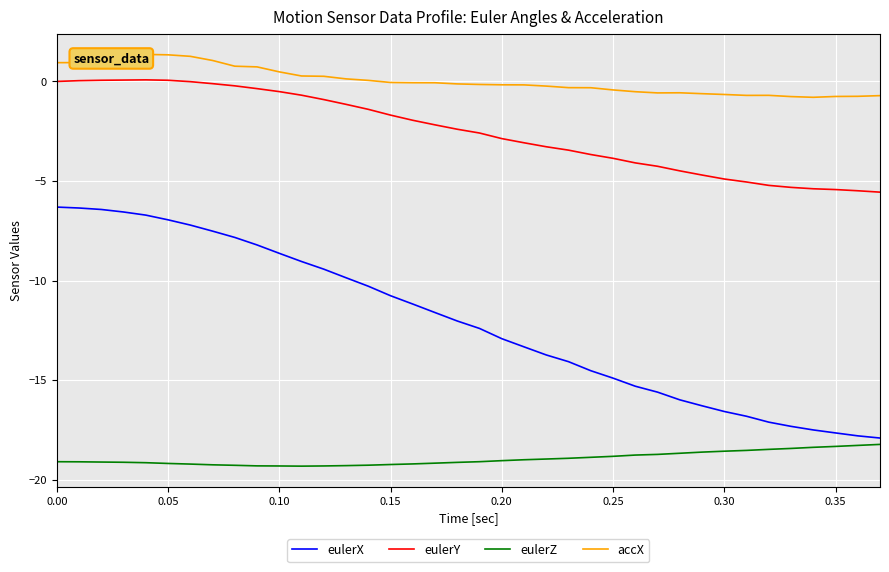

What is the highest value of the eulerY series?

0.1